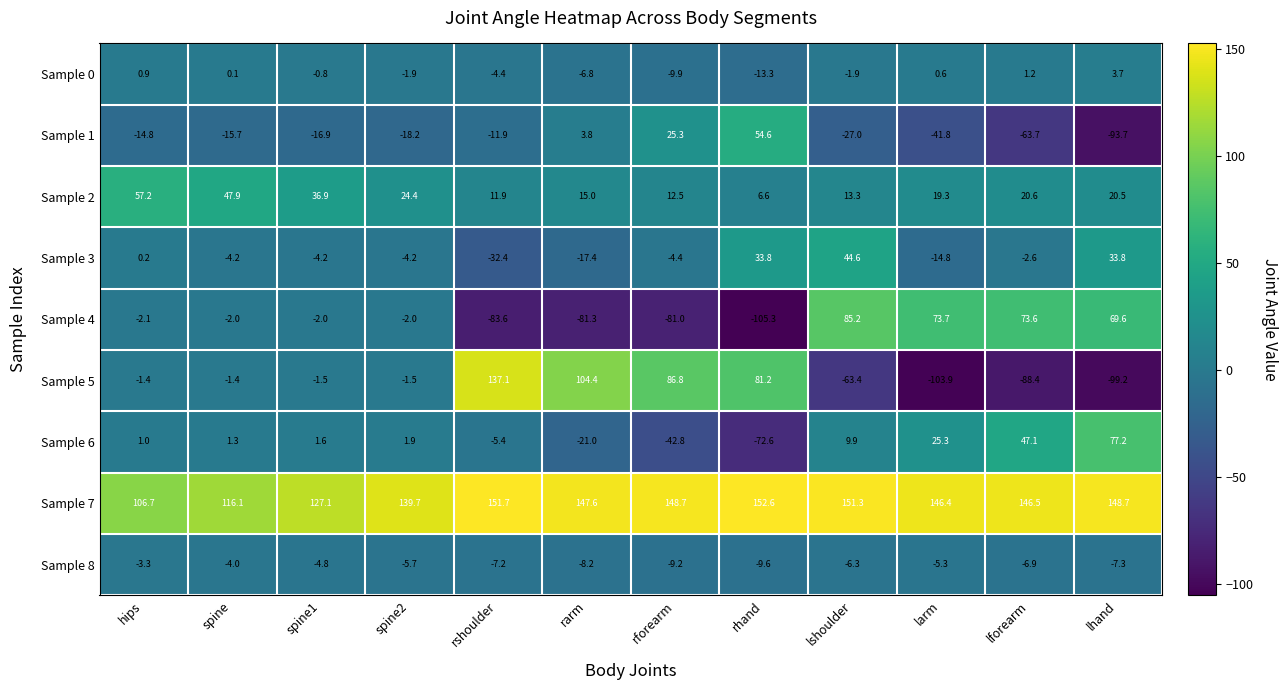

What is the sum of the Sample 5 values at lhand and rforearm?

-12.4